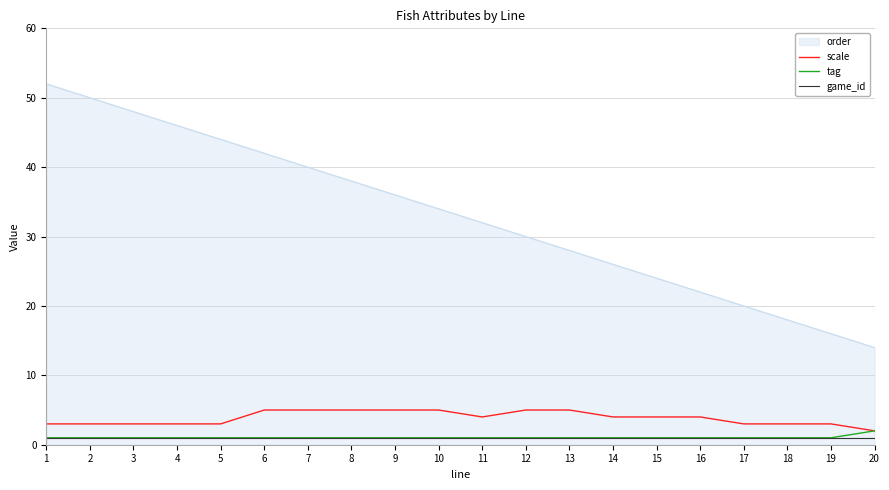

What is the difference between the highest and lowest values at 16?

21